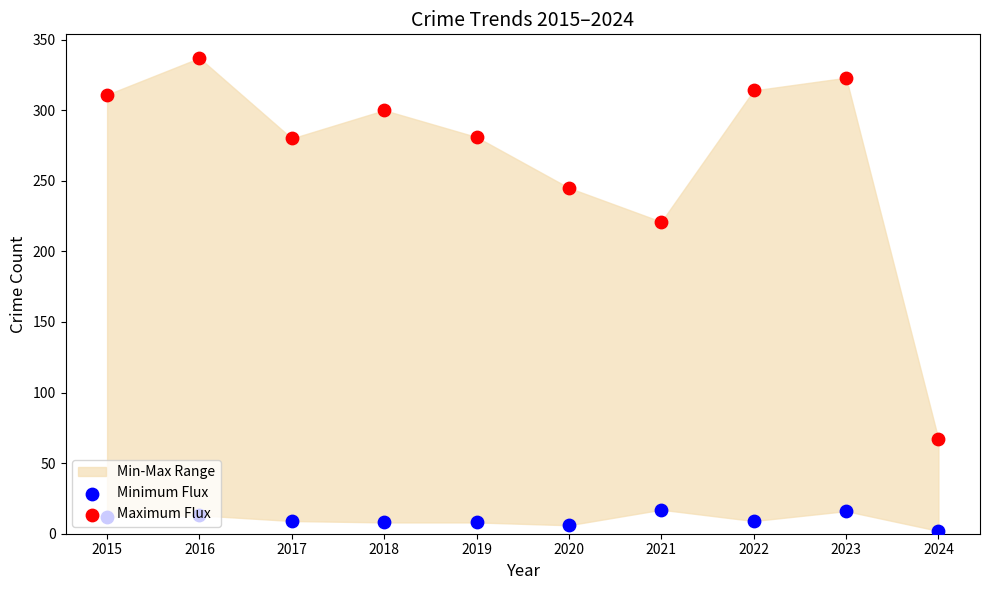

Is the value of Maximum Flux at 2022 greater than the value of Minimum Flux at 2019?

Yes